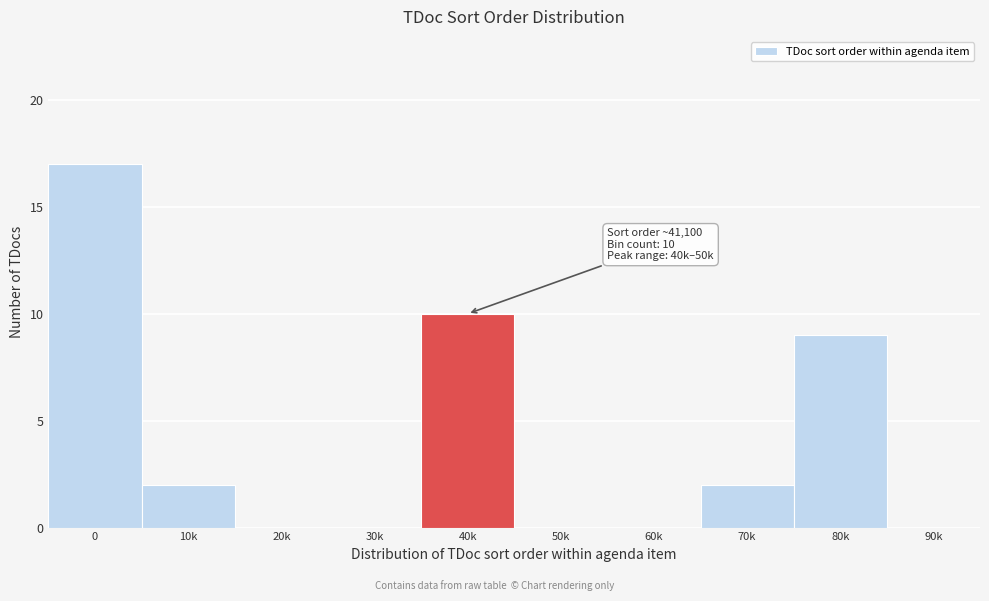

Reading left to right, extract all data points from this chart.

0=17	10k=2	20k=0	30k=0	40k=10	50k=0	60k=0	70k=2	80k=9	90k=0